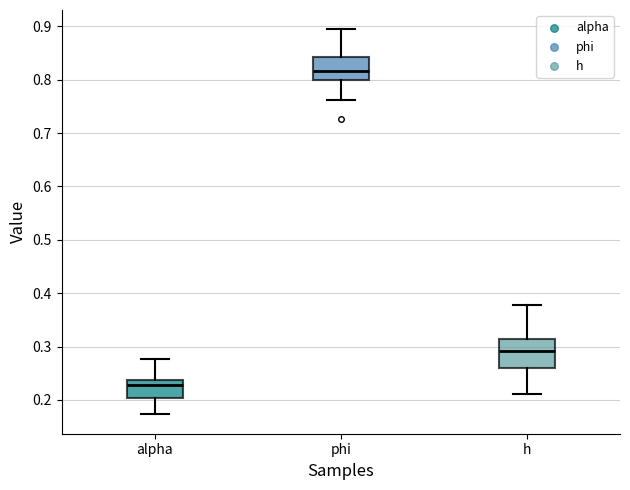

Reading left to right, transcribe this box plot: for each box, give where its median line is, the range the box spans, and where its two whiskers end, as read against the y-axis. The values are not printed on the chart, so give them approximately, as read against the axis.

alpha: median 0.23, box 0.20 to 0.24, whiskers 0.17 to 0.28
phi: median 0.82, box 0.80 to 0.84, whiskers 0.76 to 0.89
h: median 0.29, box 0.26 to 0.31, whiskers 0.21 to 0.38